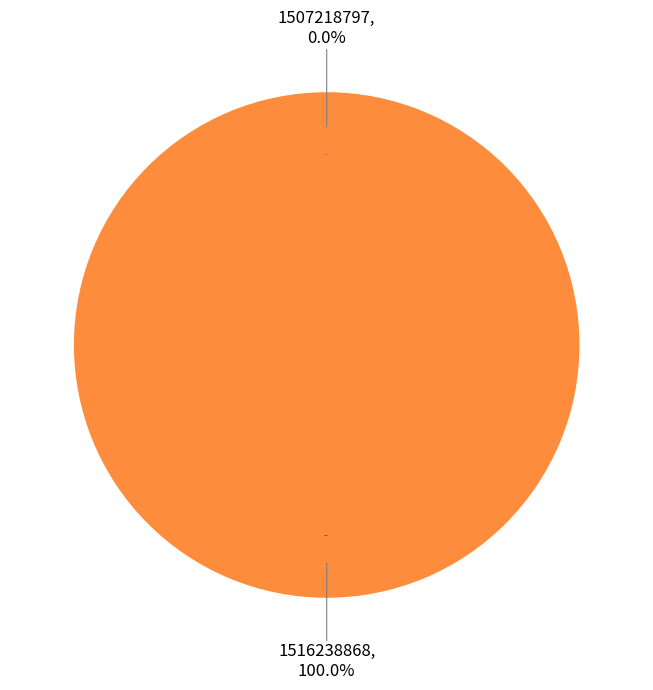

To the nearest percent, what is the average slice percentage?

50%